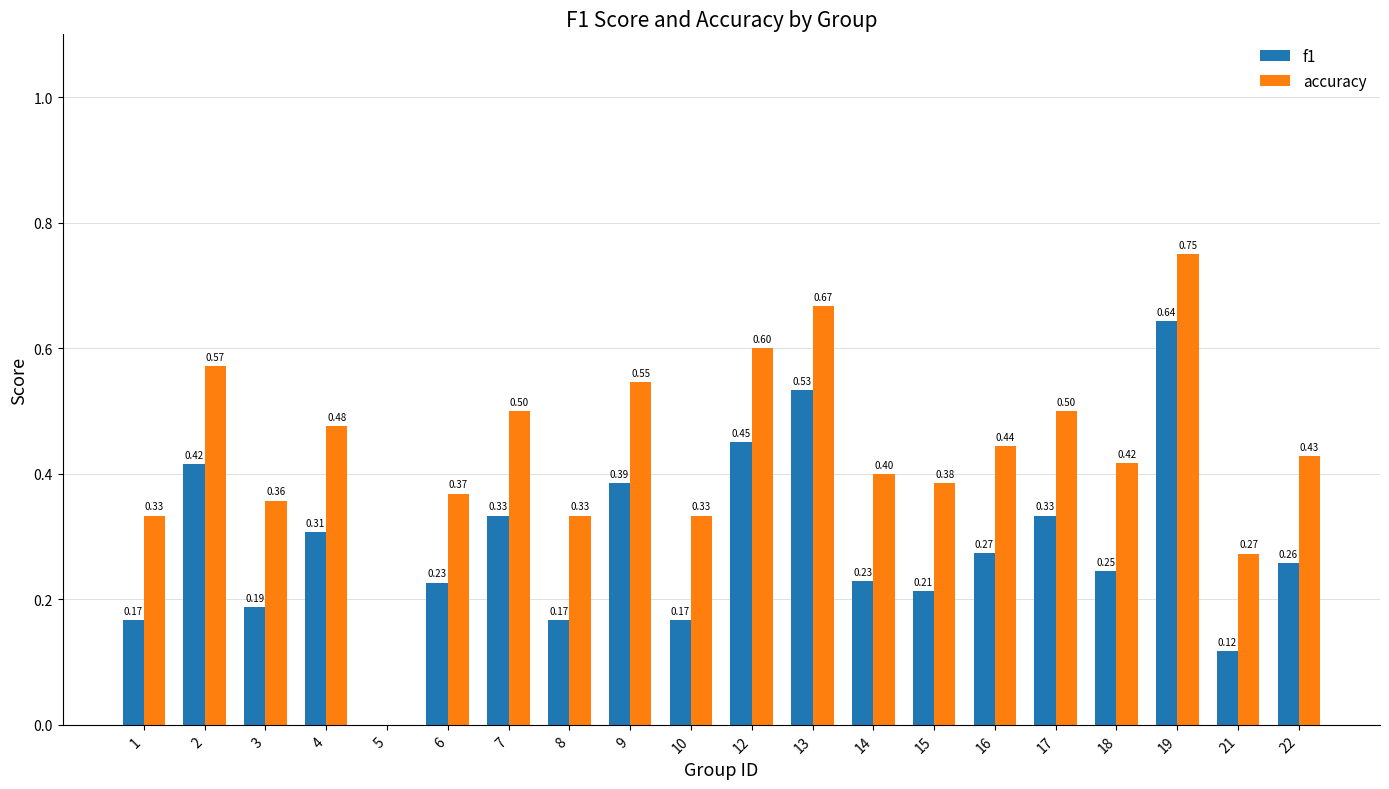

Between 4 and 8, which series saw the biggest shift?

accuracy